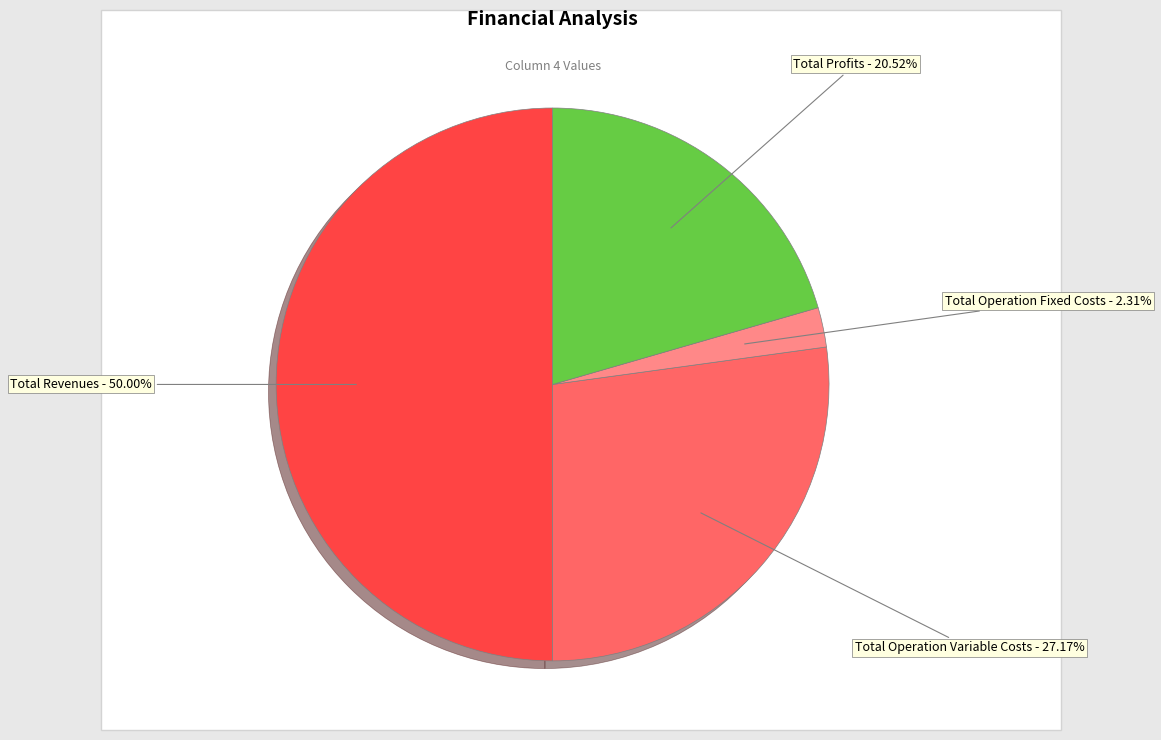

How many slices are in this pie chart?

4